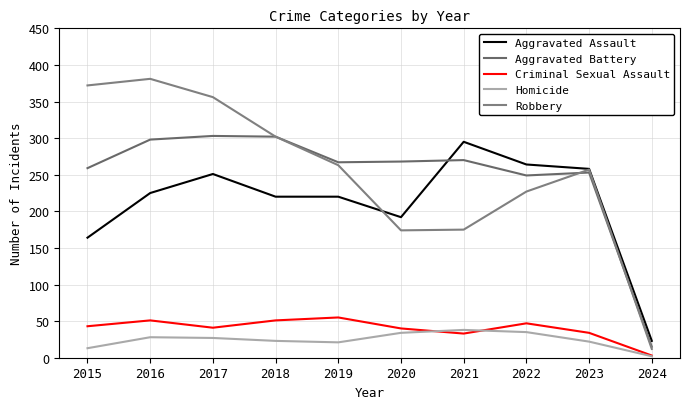

How many lines are shown in the chart?

5